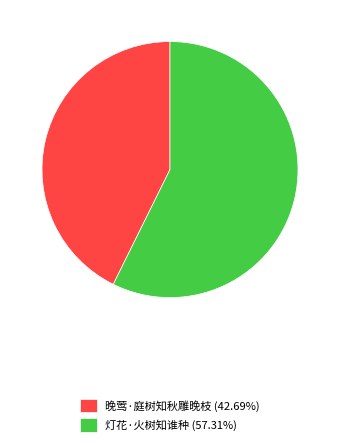

What is the ratio of the value at 晚莺·庭树知秋雕晚枝 (42.69%) to the value at 灯花·火树知谁种 (57.31%)?

0.7